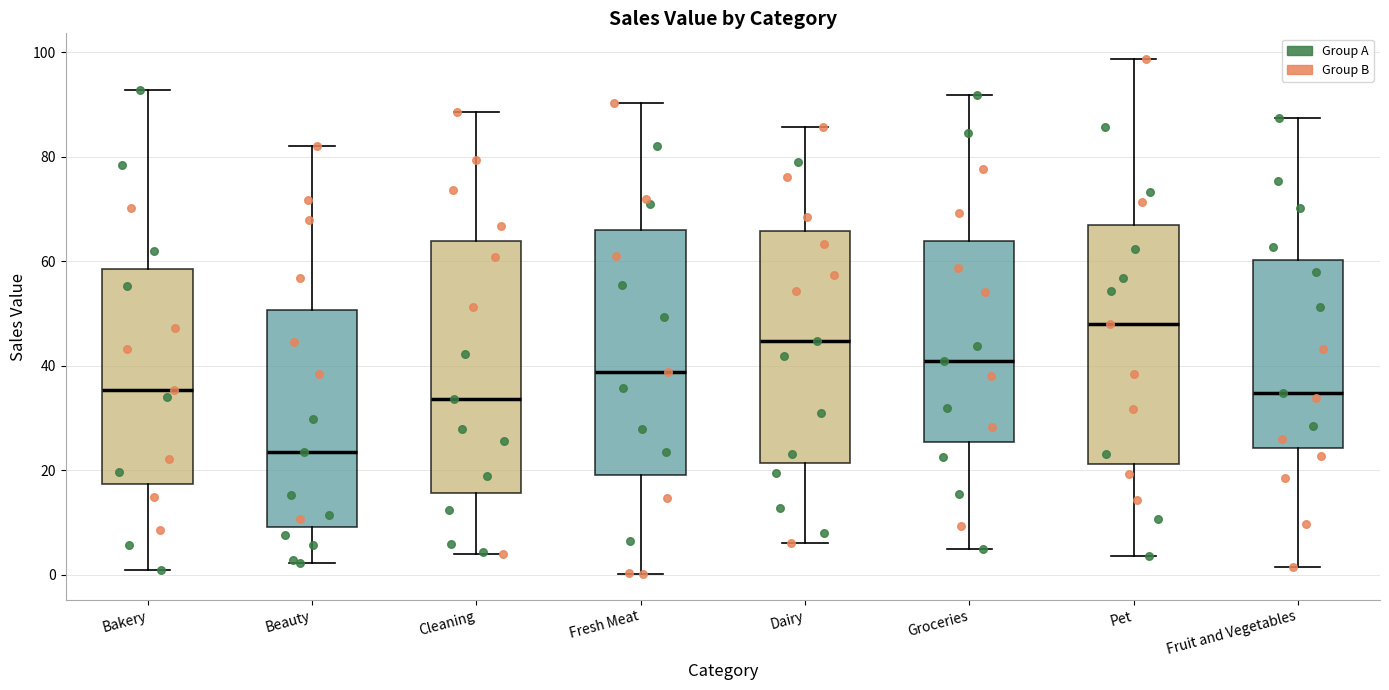

Reading left to right, read every box against the y-axis: the position of its median line, the range the box covers, and the ends of its whiskers. The values are not printed on the chart, so give them approximately, as read against the axis.

Bakery: median 36, box 18 to 58, whiskers 0 to 92
Beauty: median 24, box 10 to 50, whiskers 2 to 82
Cleaning: median 34, box 16 to 64, whiskers 4 to 88
Fresh Meat: median 38, box 20 to 66, whiskers 0 to 90
Dairy: median 44, box 22 to 66, whiskers 6 to 86
Groceries: median 40, box 26 to 64, whiskers 4 to 92
Pet: median 48, box 22 to 66, whiskers 4 to 98
Fruit and Vegetables: median 34, box 24 to 60, whiskers 2 to 88